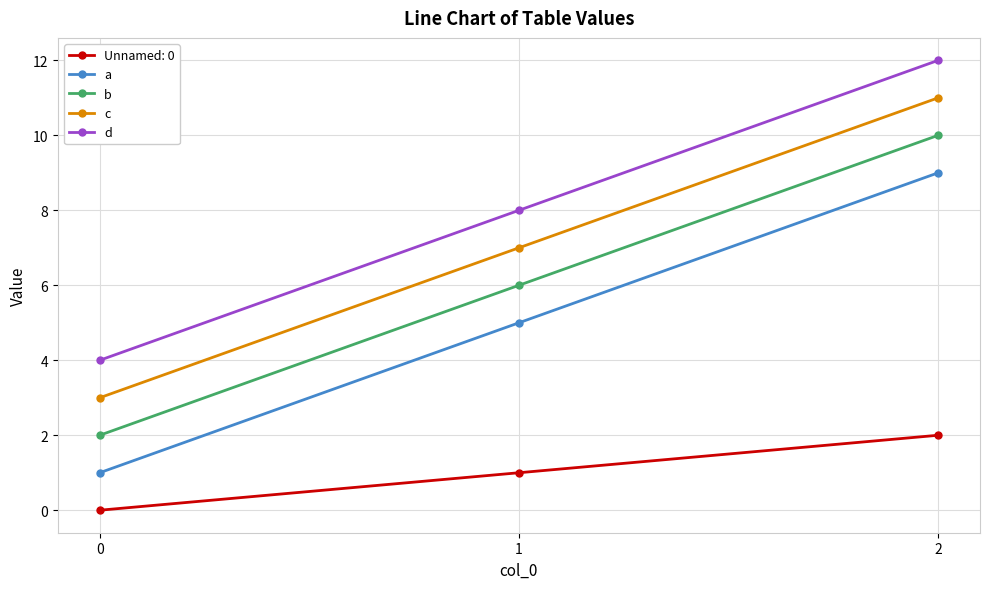

Is it true that d equals 1 at 0?

False